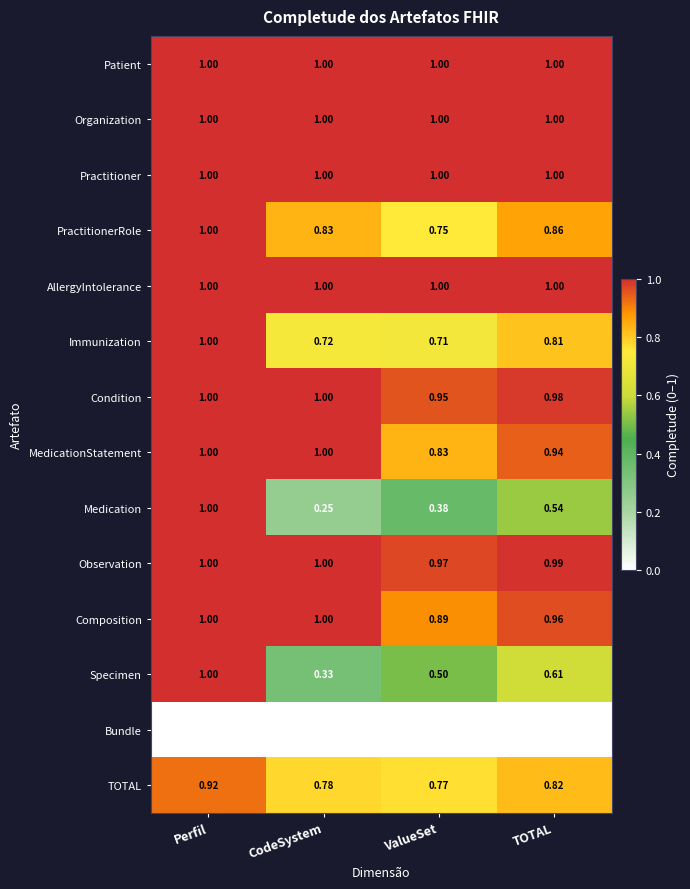

Where is TOTAL nearest to the value 0?

ValueSet